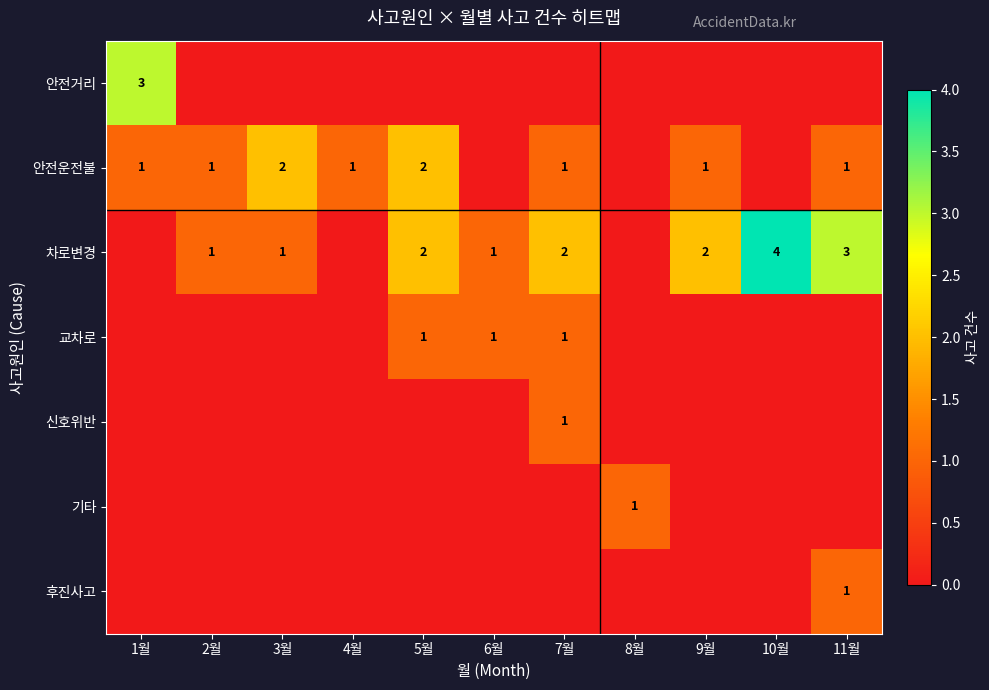

What is the sum of the 안전운전불 values at 4월 and 2월?

2